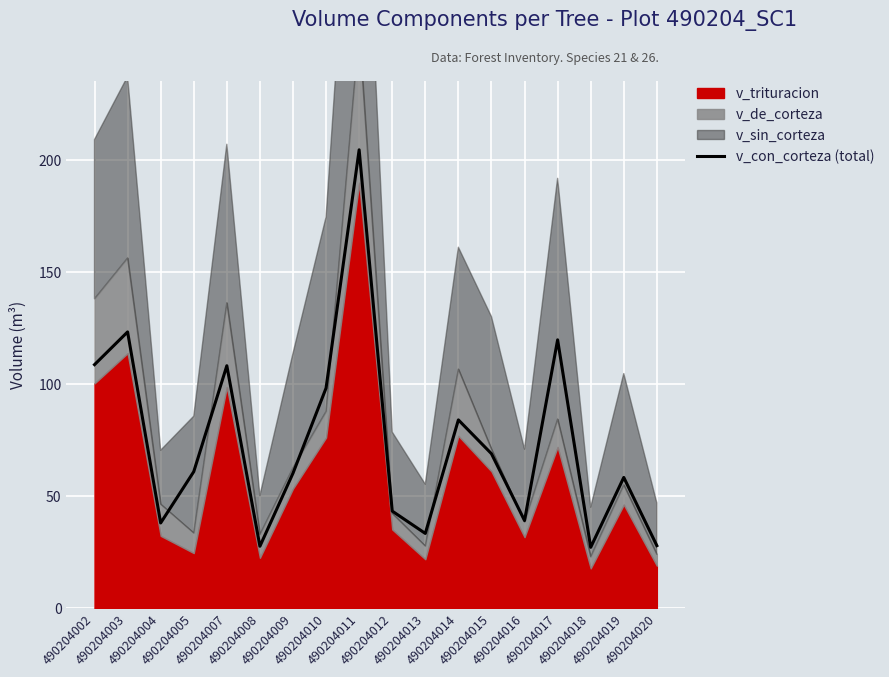

What is the difference between the maximum and second lowest values?

176.8